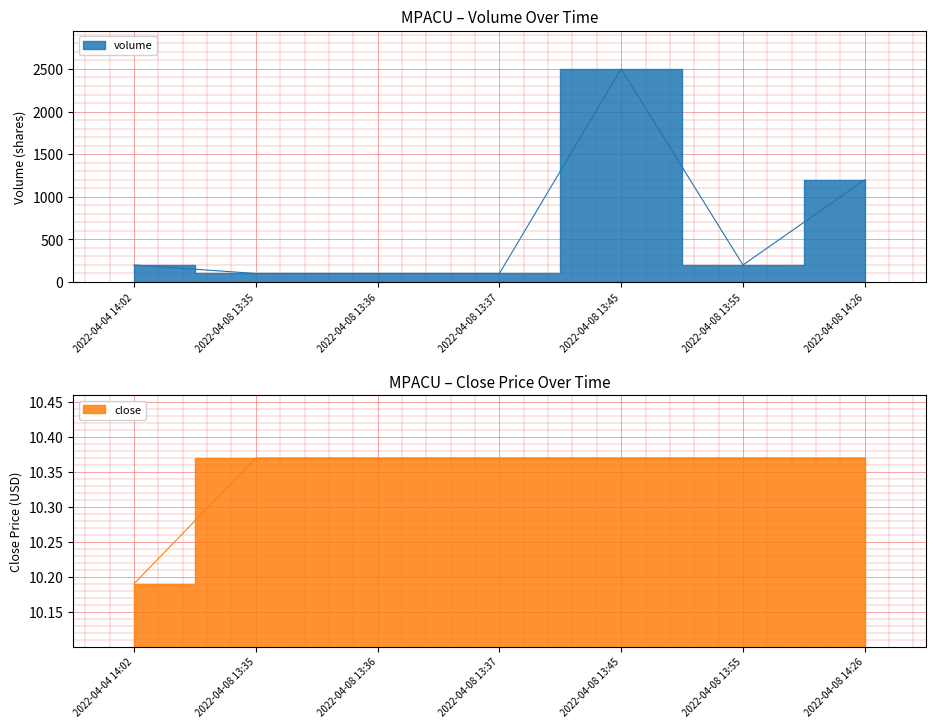

At 2022-04-08 13:37, list the series in order from smallest to largest.

close, volume